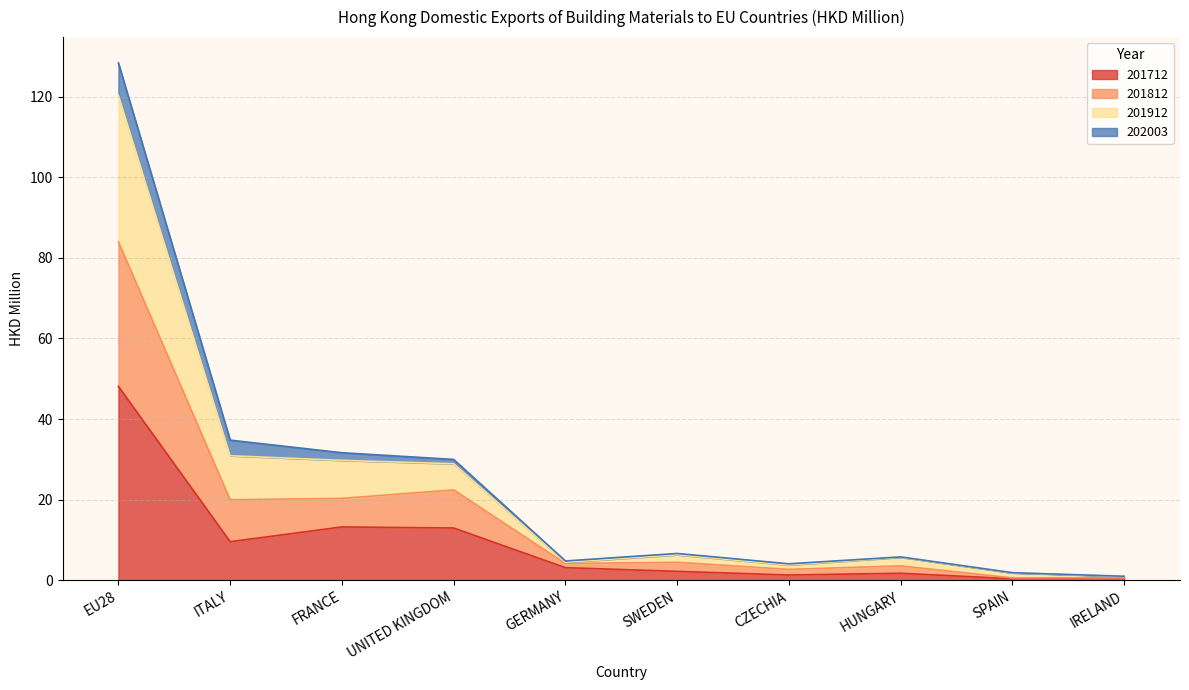

What is the spread (max minus min) of values at GERMANY?

1.7